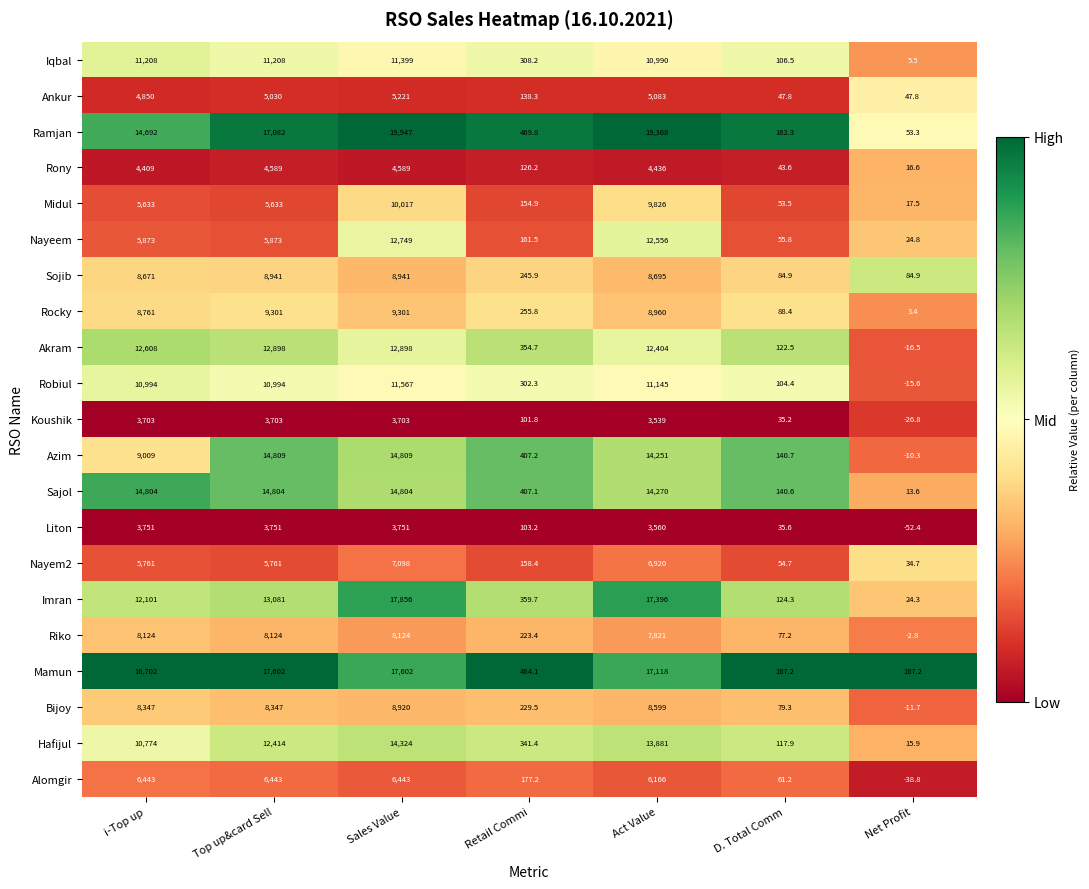

What is the greatest value displayed?

19947.0